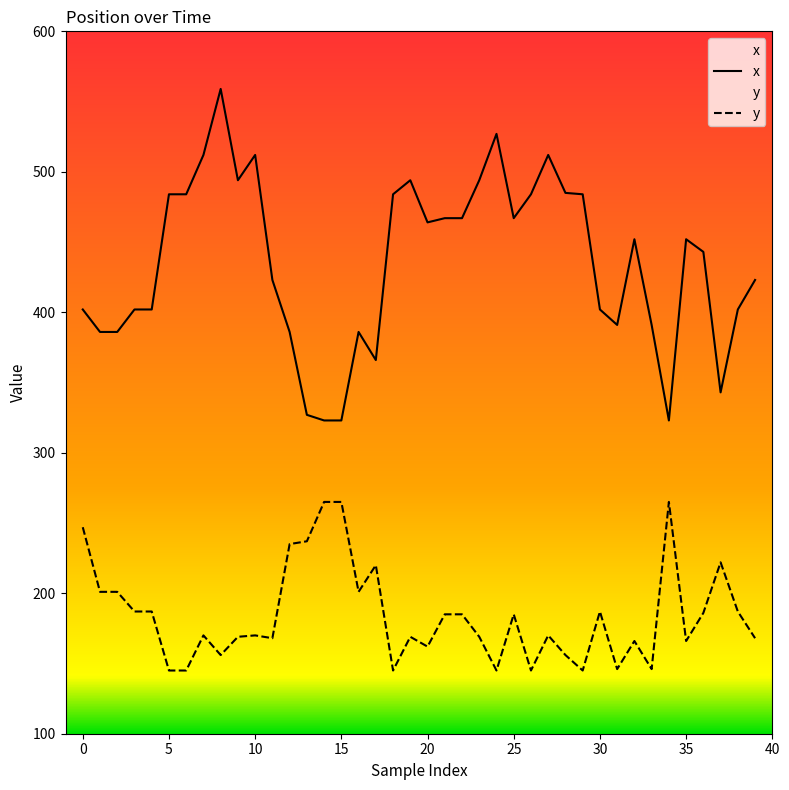

What is the value of the x point at the 10th from the left?

494